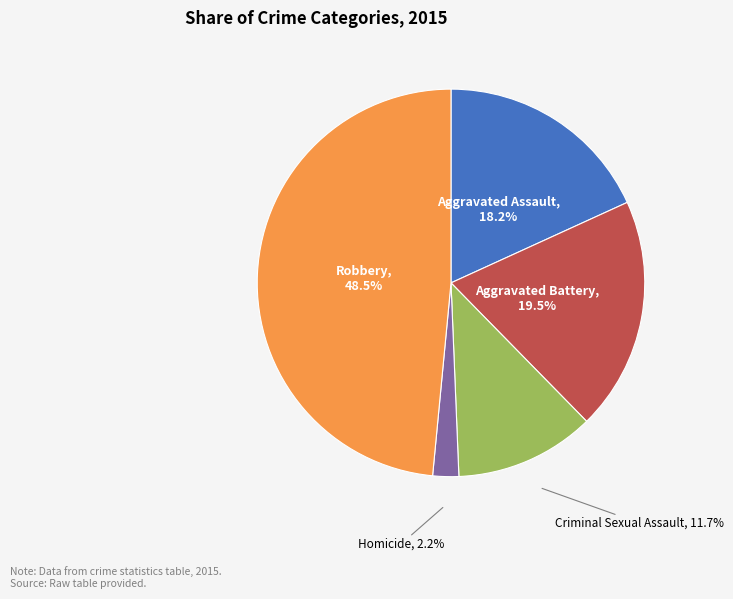

How many segments does this pie chart have?

5